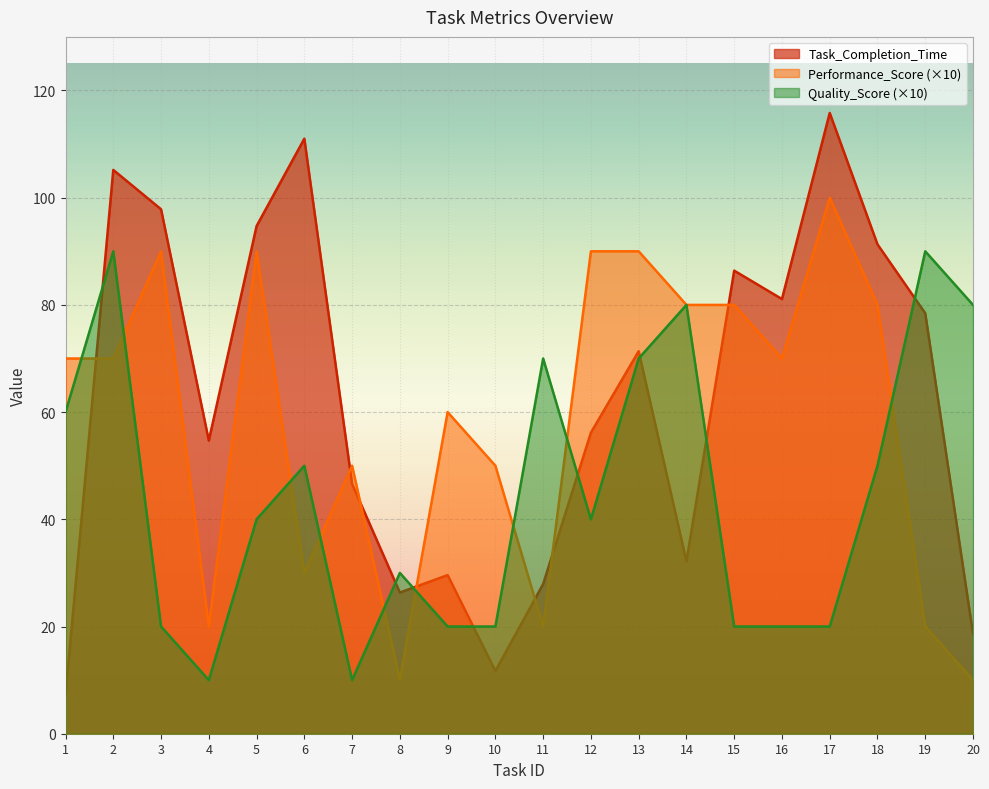

At 4, list the series in order from smallest to largest.

Quality_Score (×10), Performance_Score (×10), Task_Completion_Time